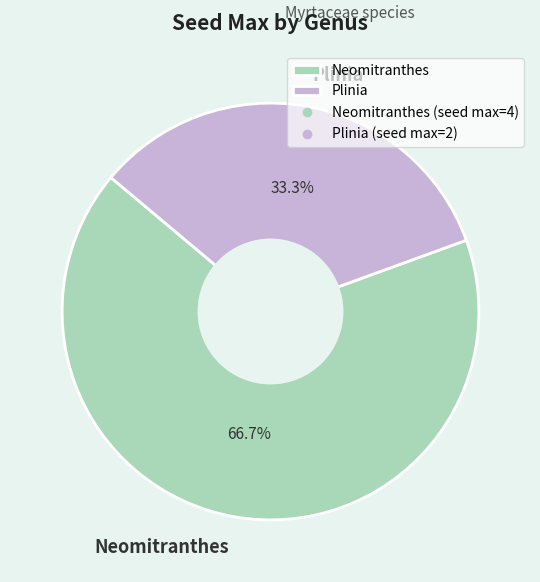

How many segments does this pie chart have?

2